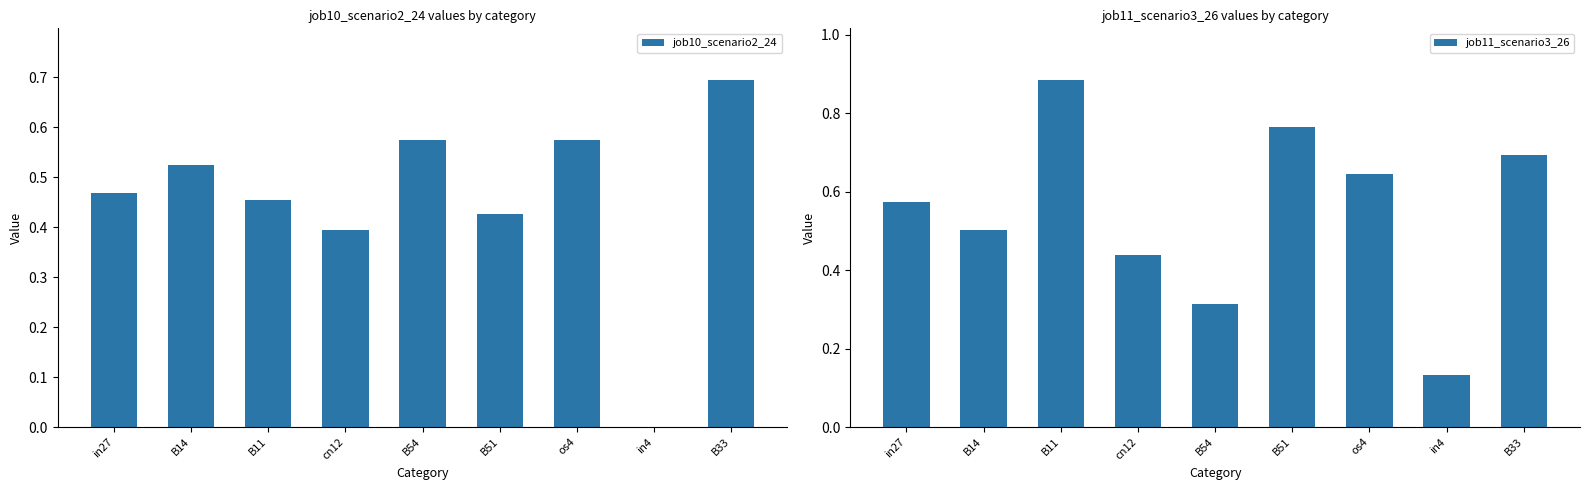

What is the sum of the job11_scenario3_26 values at B14 and in4?

0.6